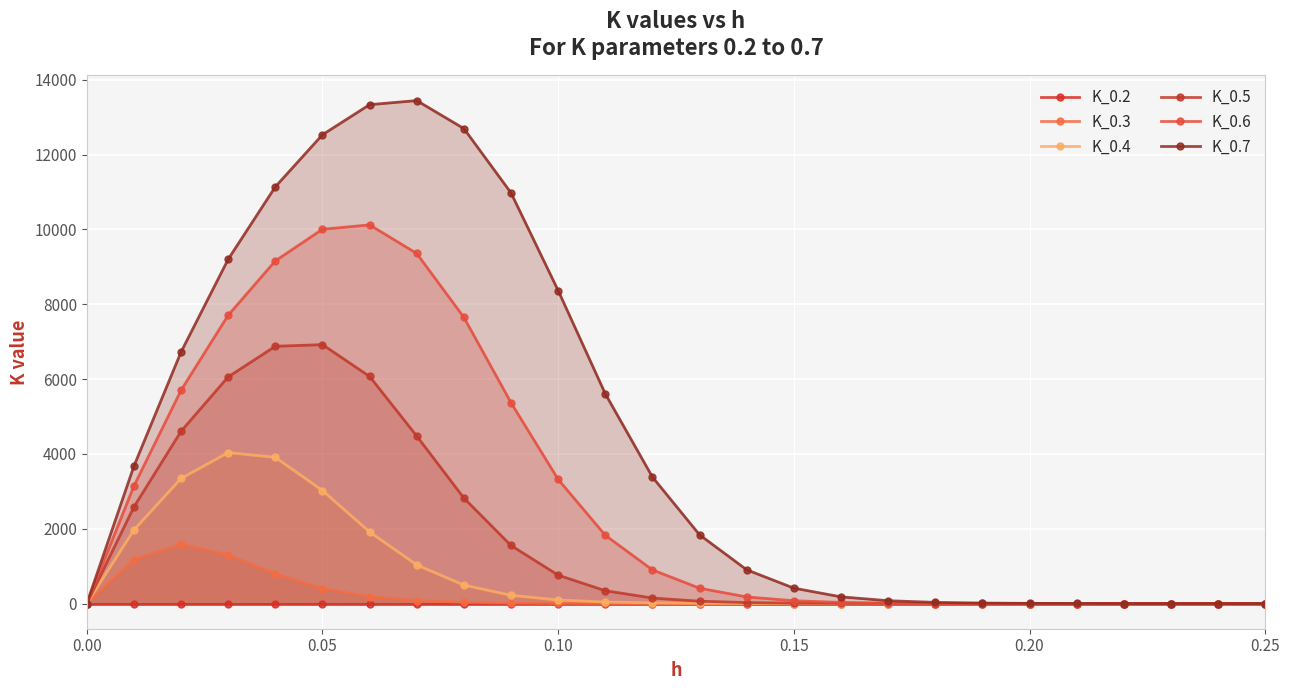

Reading left to right, what are all the values shown in this chart?

K_0.2: 0.0	0.0	0.0	0.0	0.0	0.0	0.0	0.0	0.0	0.0	0.0	0.0	0.0	0.0	0.0	0.0	0.0	0.0	0.0	0.0	0.0	0.0	0.0	0.0	0.0	0.0
K_0.3: 0.0	1175.7	1582.1	1300.2	793.9	400.4	183.0	80.6	35.3	15.6	7.1	3.3	1.5	0.7	0.3	0.2	0.1	0.0	0.0	0.0	0.0	0.0	0.0	0.0	0.0	0.0
K_0.4: 0.0	1966.2	3343.3	4034.7	3907.3	3021.7	1914.9	1033.2	494.1	220.2	95.1	40.7	17.6	7.8	3.5	1.6	0.7	0.4	0.2	0.1	0.0	0.0	0.0	0.0	0.0	0.0
K_0.5: 0.0	2583.2	4605.1	6059.1	6877.1	6920.8	6070.7	4477.5	2820.7	1552.2	760.2	343.7	148.5	62.9	26.6	11.4	5.0	2.2	1.0	0.5	0.2	0.1	0.0	0.0	0.0	0.0
K_0.6: 0.0	3143.1	5701.4	7707.3	9158.9	10004.7	10122.1	9357.5	7650.1	5370.3	3320.0	1825.7	900.9	410.7	178.4	75.4	31.6	13.3	5.7	2.5	1.1	0.5	0.2	0.1	0.1	0.0
K_0.7: 0.0	3674.3	6724.4	9203.2	11139.1	12530.9	13334.8	13443.4	12695.8	10977.5	8366.9	5607.4	3382.5	1837.2	902.9	412.6	180.0	76.3	31.9	13.4	5.7	2.5	1.1	0.5	0.2	0.1